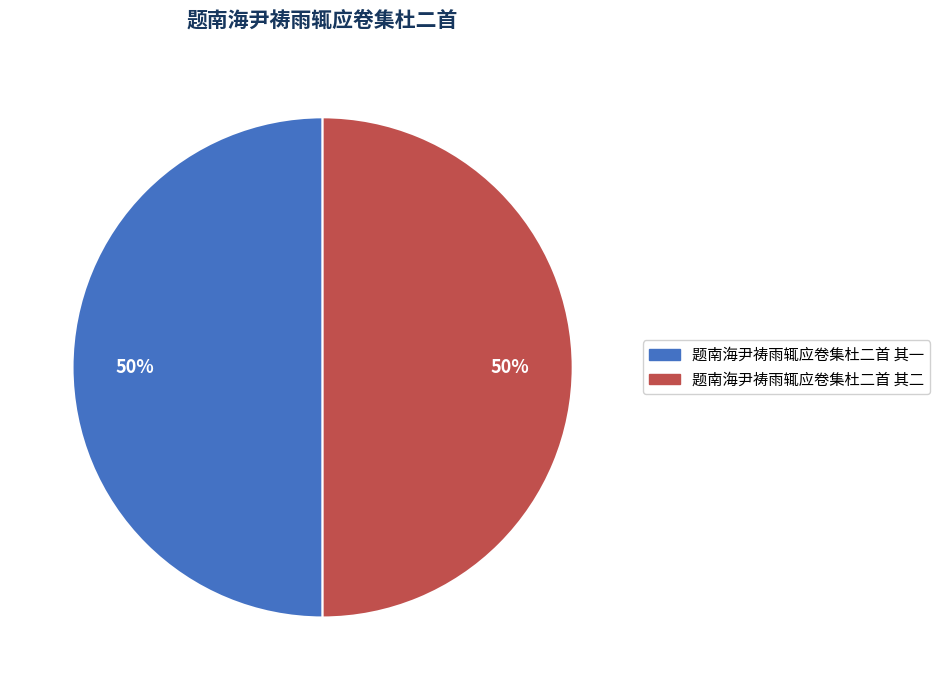

What is the ratio of the value at 题南海尹祷雨辄应卷集杜二首 其二 to the value at 题南海尹祷雨辄应卷集杜二首 其一?

1.0